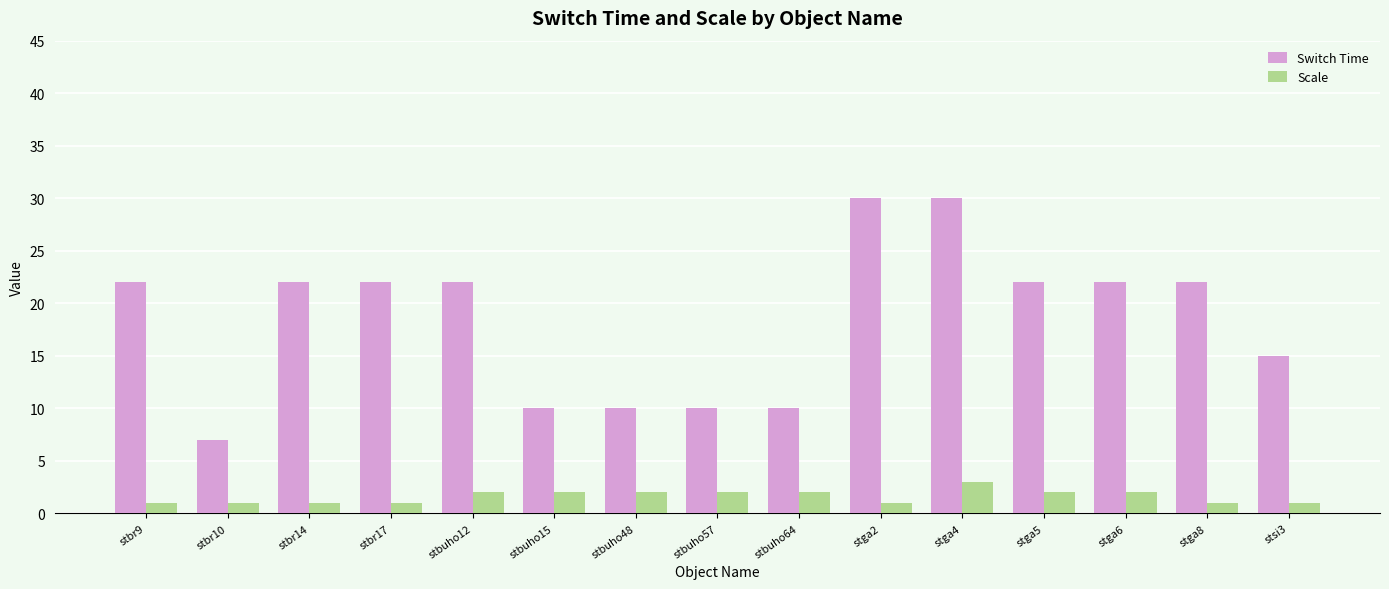

Is the value of Switch Time at stga5 greater than the value of Scale at stbuho15?

Yes